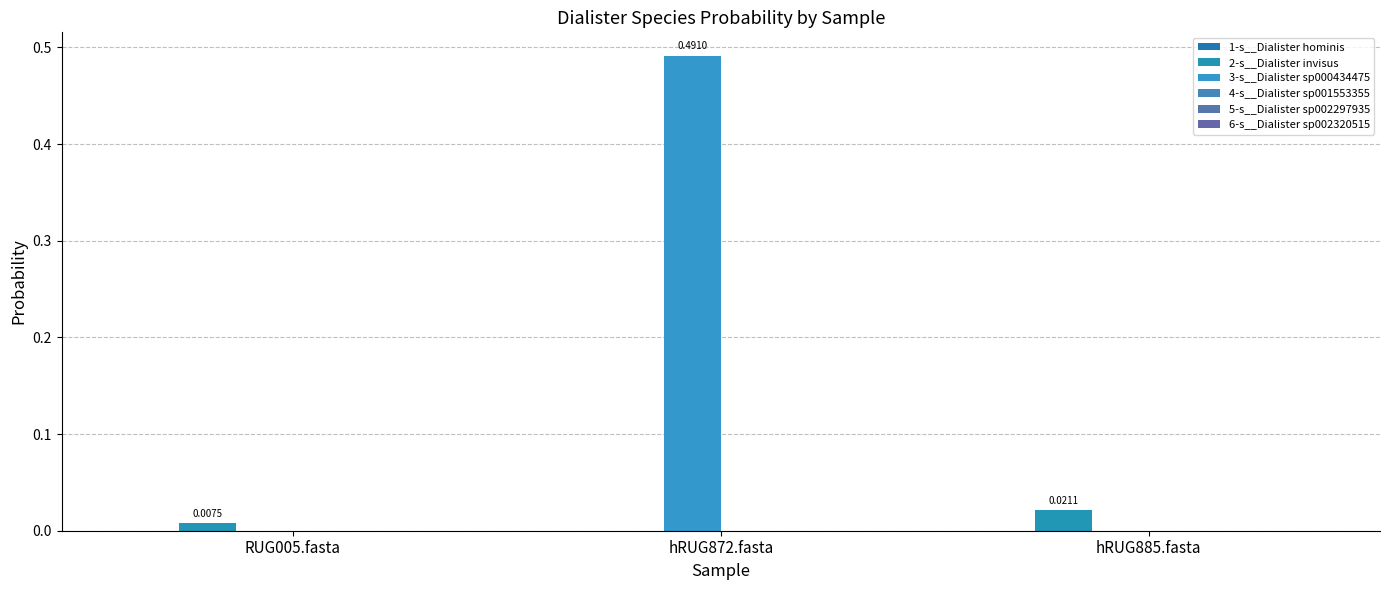

Which series has the largest total across all categories?

3-s__Dialister sp000434475